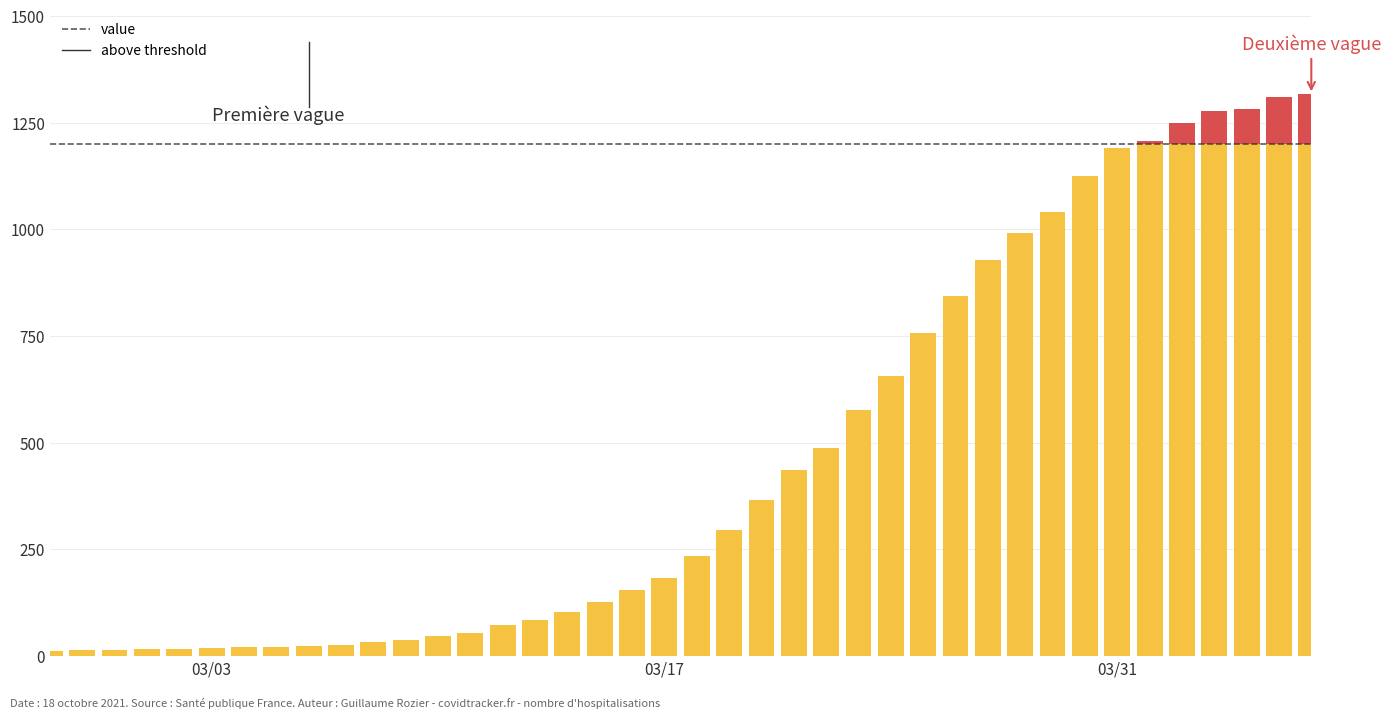

Reading left to right, list all the values displayed in this chart.

13	14	15	17	16	18	21	21	24	26	32	38	47	54	74	84	103	126	156	184	235	295	366	436	487	578	657	757	844	928	992	1041	1125	1191	1207	1250	1277	1283	1310	1317